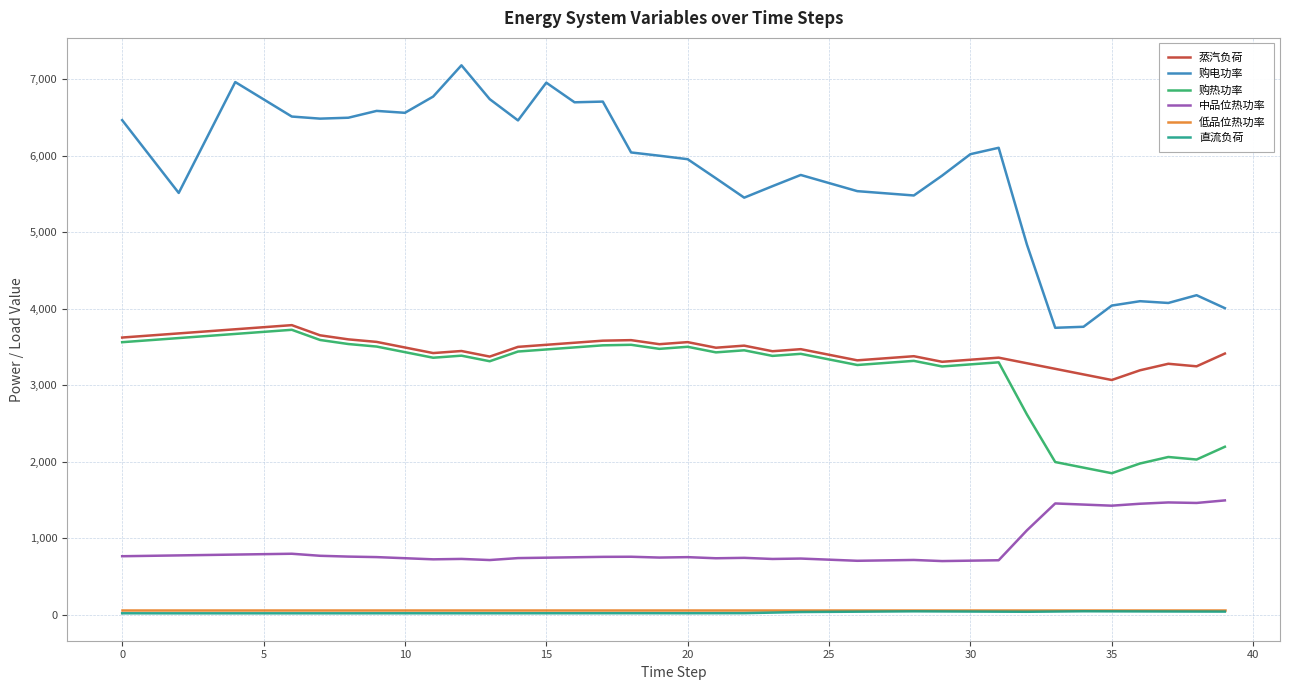

What is the lowest value of the 蒸汽负荷 series?

3068.4